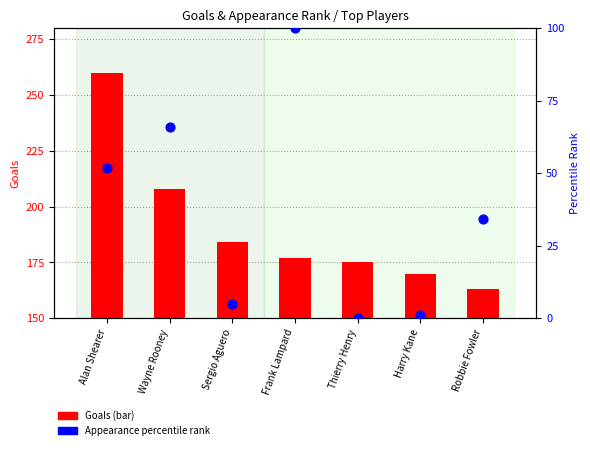

At which category is the sum across all series the highest?

Alan Shearer